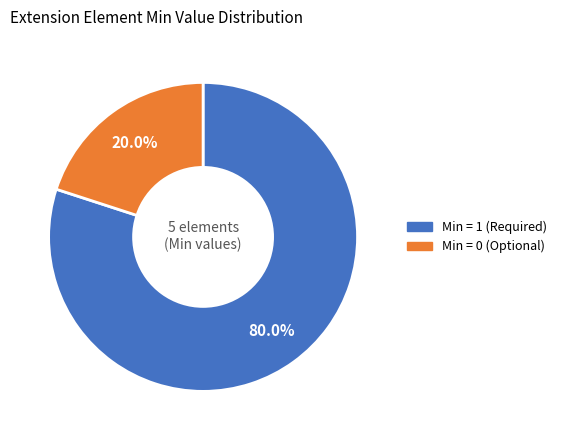

Does any single category account for the majority?

Yes